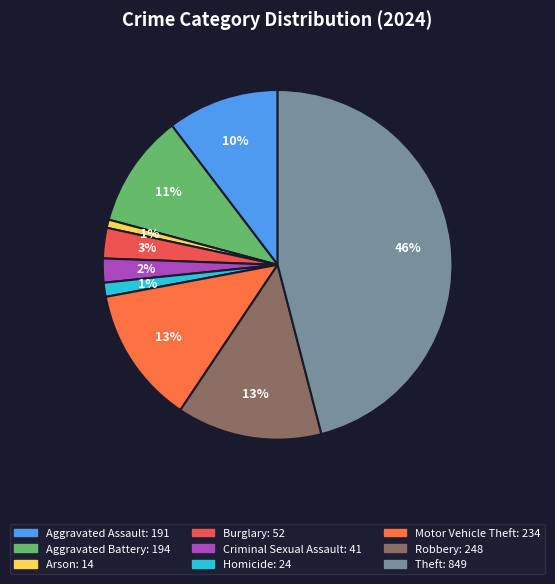

To the nearest percent, what is the combined percentage of Theft and Robbery?

59%